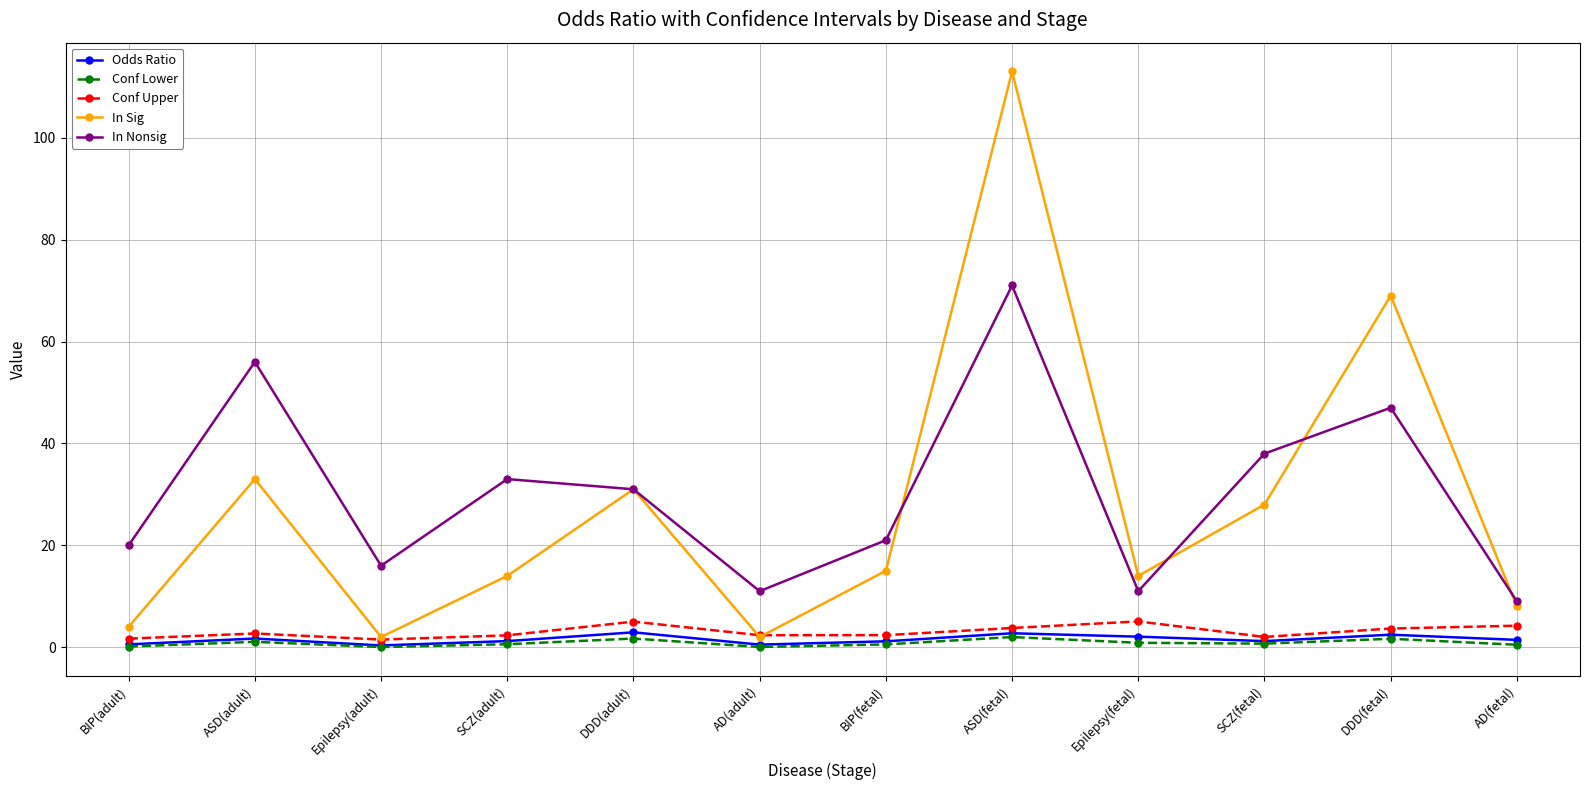

What are all the series names shown in the legend?

Odds Ratio, Conf Lower, Conf Upper, In Sig, In Nonsig